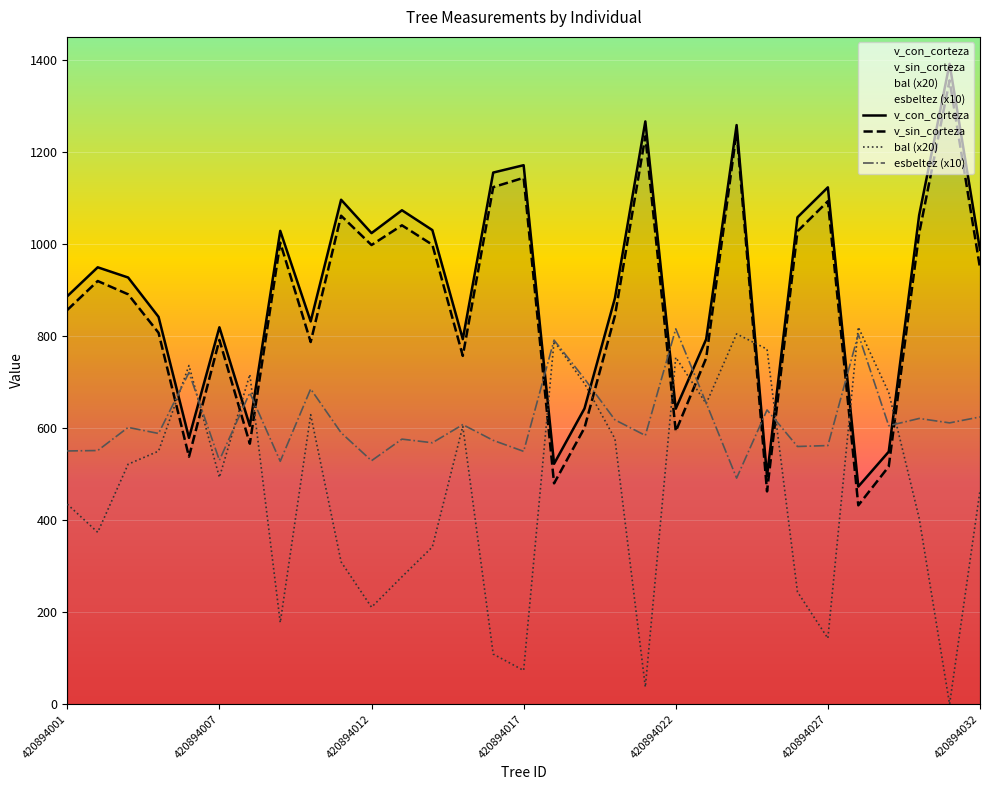

Where is the first local maximum for v_sin_corteza?

420894002